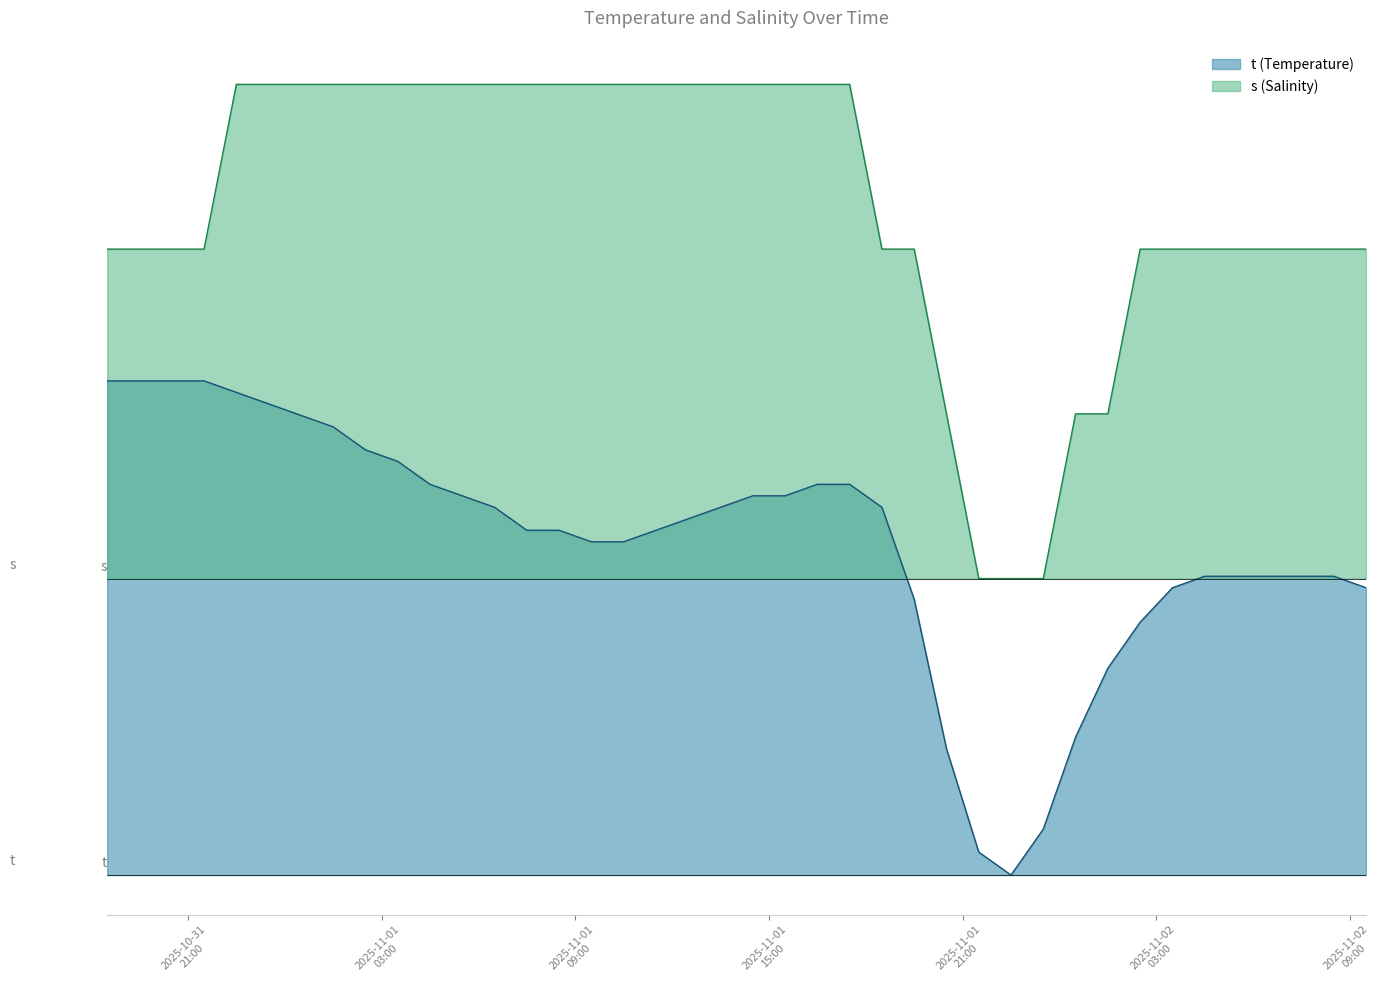

True or false: s and t cross at least once.

False